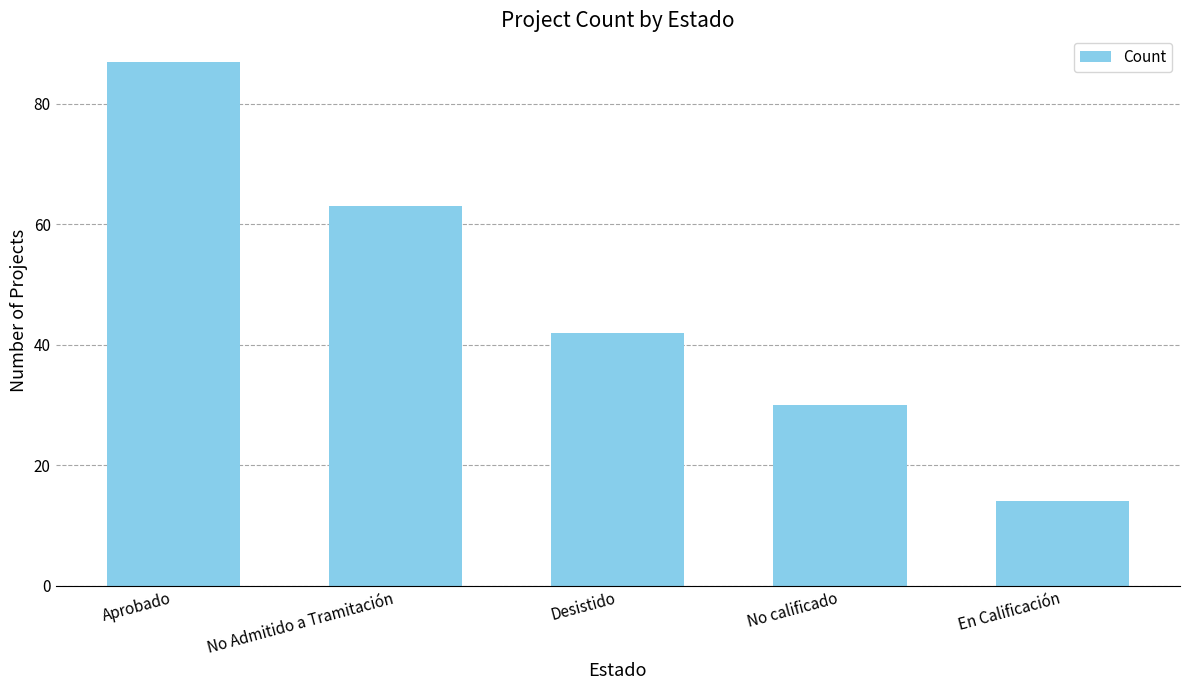

What is the difference between the second highest and minimum values?

49